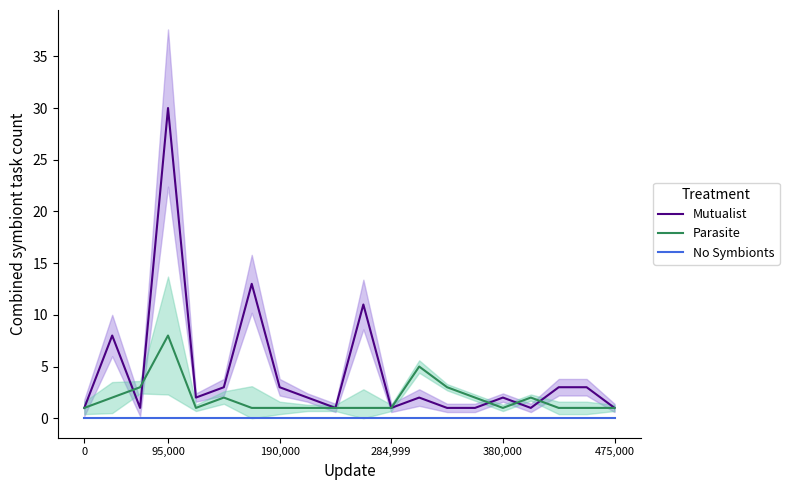

What is the highest value of the Parasite series?

8